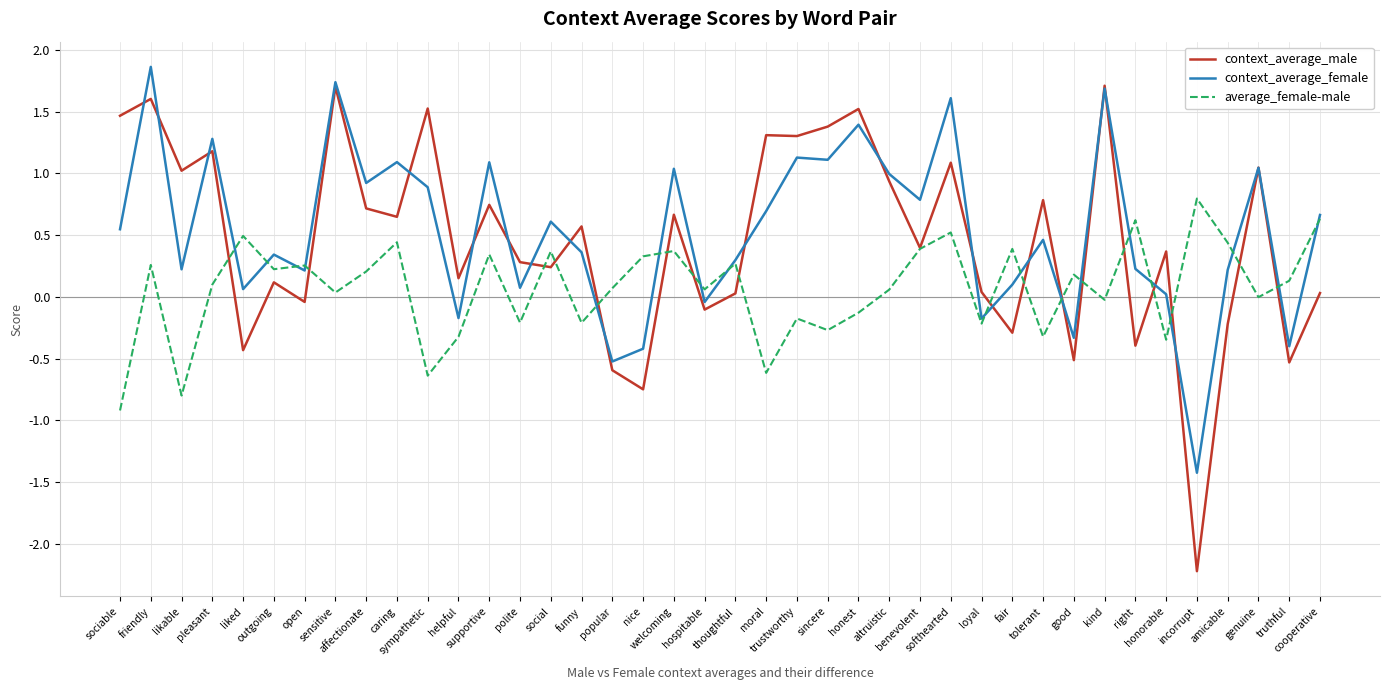

What position from the left is cooperative?

40